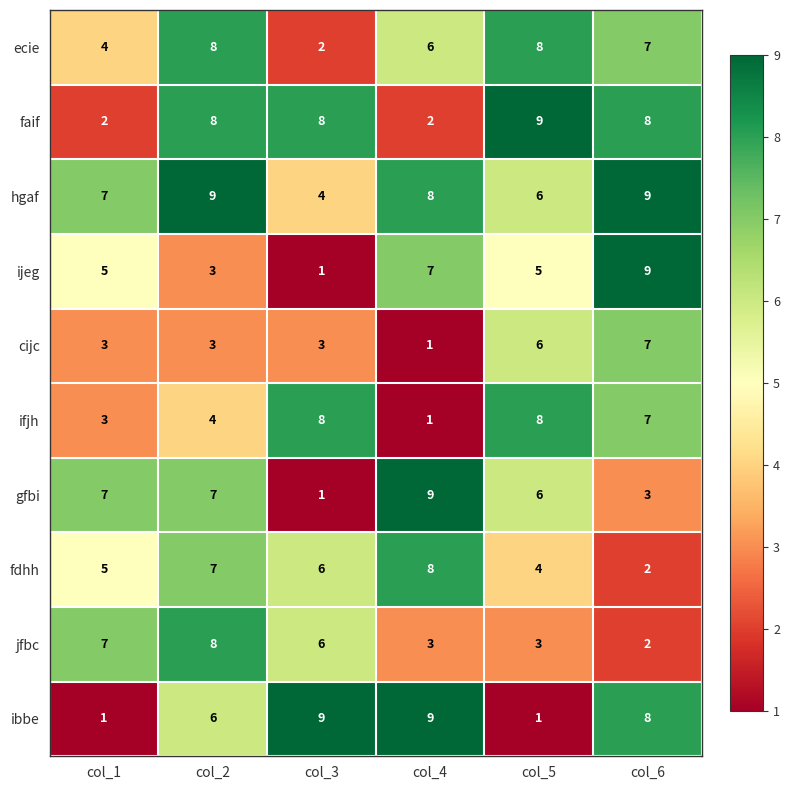

At how many categories does at least one series exceed 5?

6